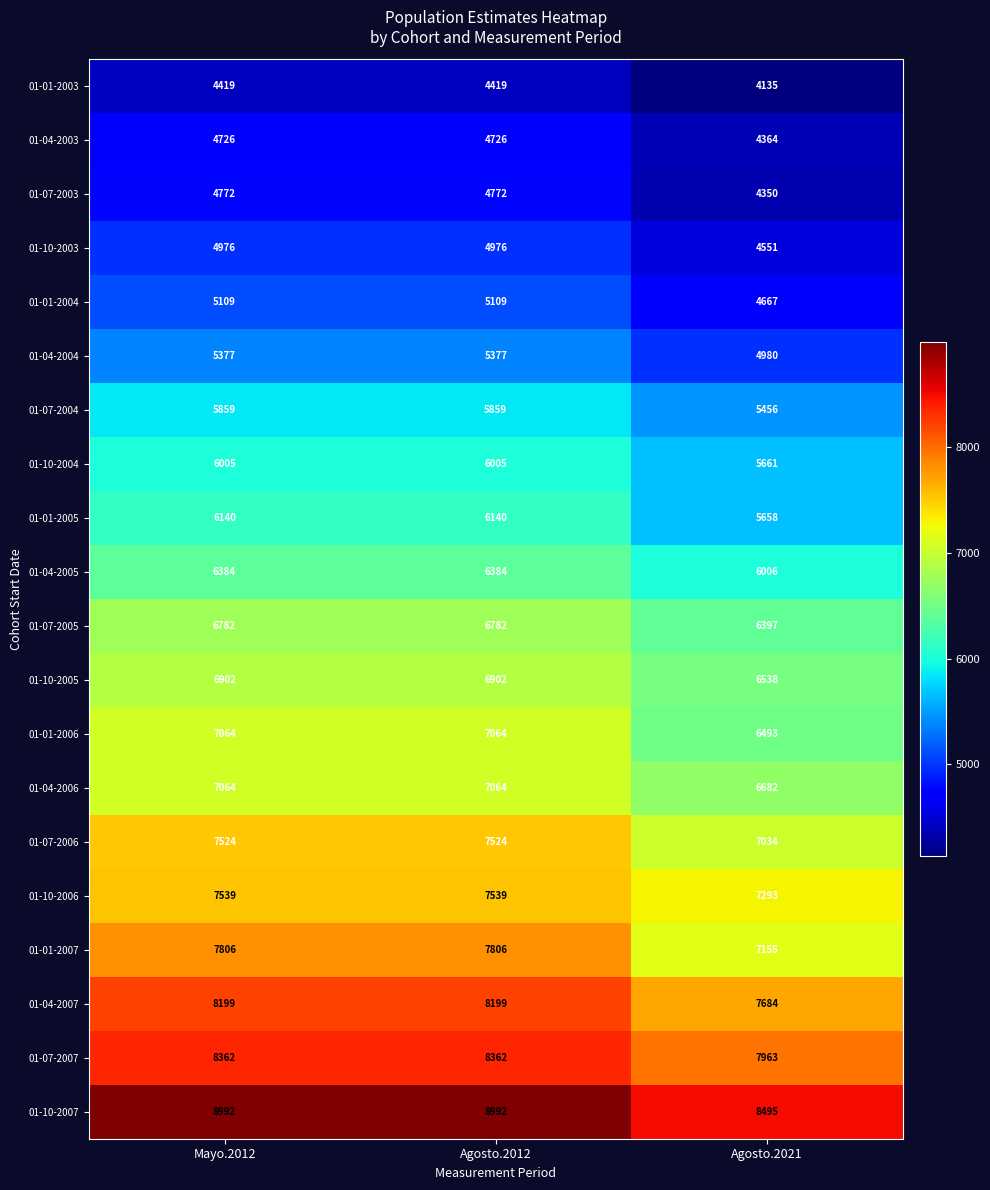

At how many categories does at least one series exceed 7973?

3